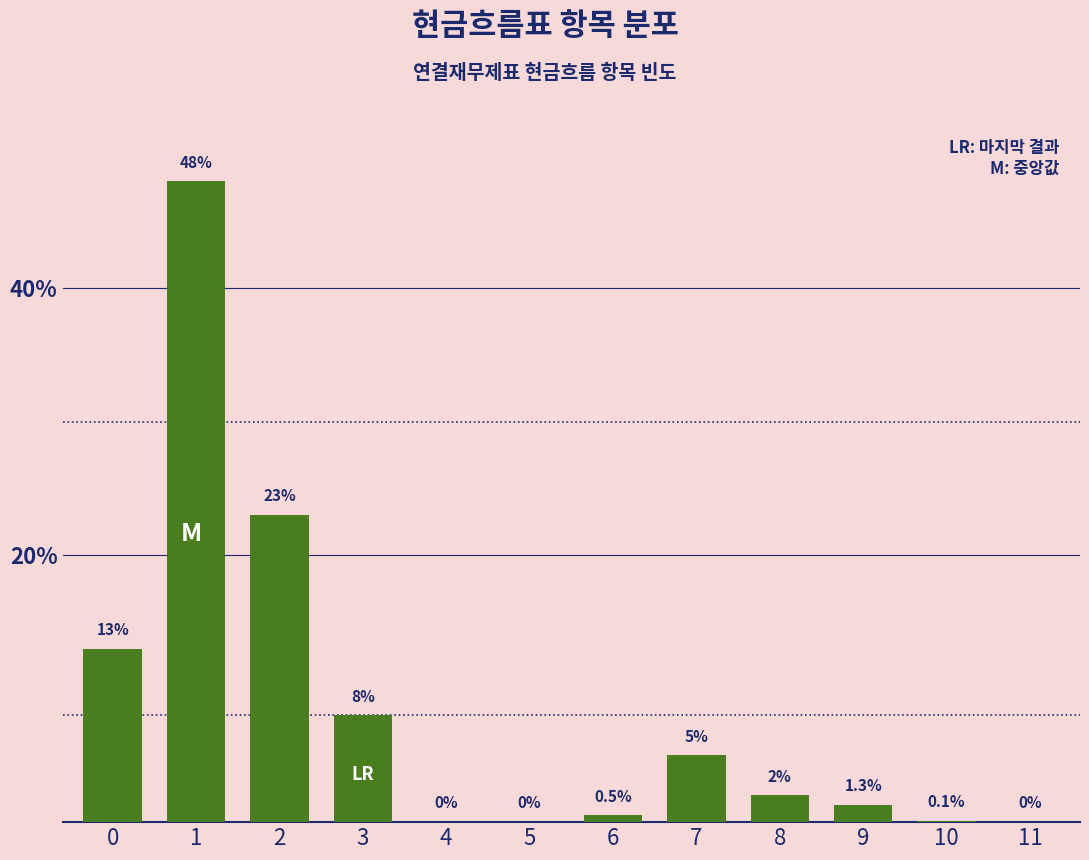

Reading left to right, transcribe all the data shown in this chart.

0=13.0	1=48.0	2=23.0	3=8.0	4=0.0	5=0.0	6=0.5	7=5.0	8=2.0	9=1.3	10=0.1	11=0.0